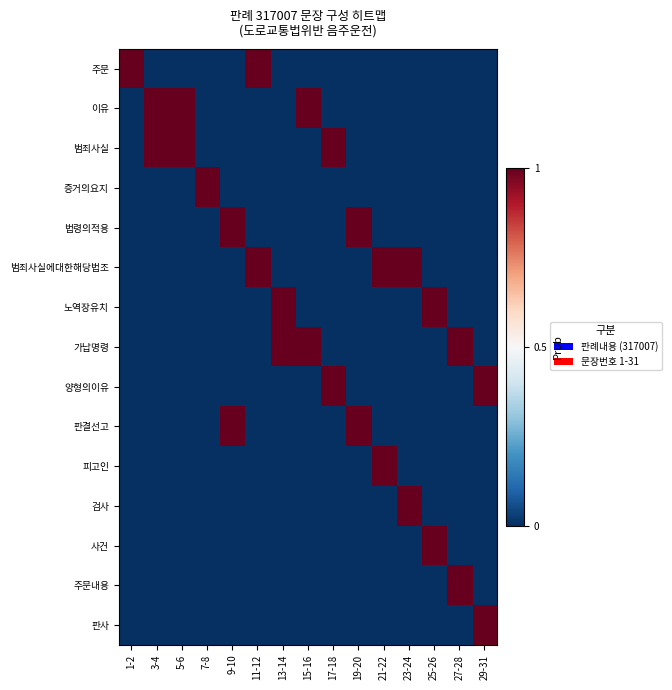

List the series in order of their peak value, lowest first.

주문, 이유, 범죄사실, 증거의요지, 법령의적용, 범죄사실에대한해당법조, 노역장유치, 가납명령, 양형의이유, 판결선고, 피고인, 검사, 사건, 주문내용, 판사